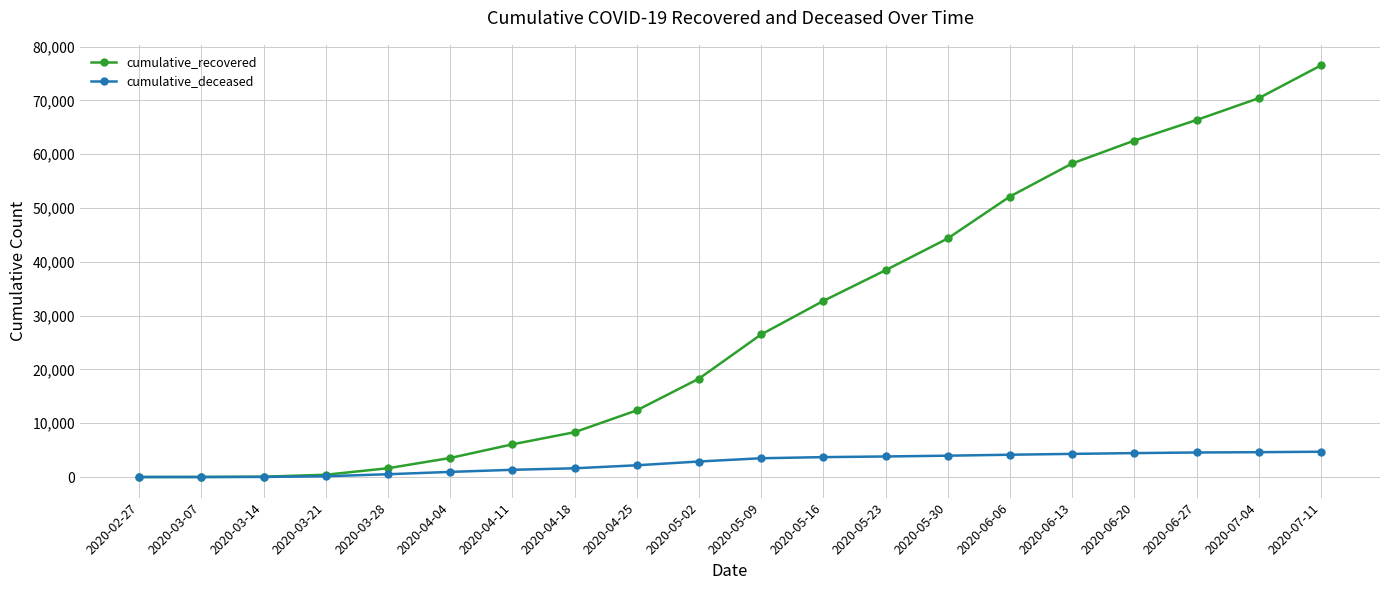

At which category is the sum across all series the highest?

2020-07-11